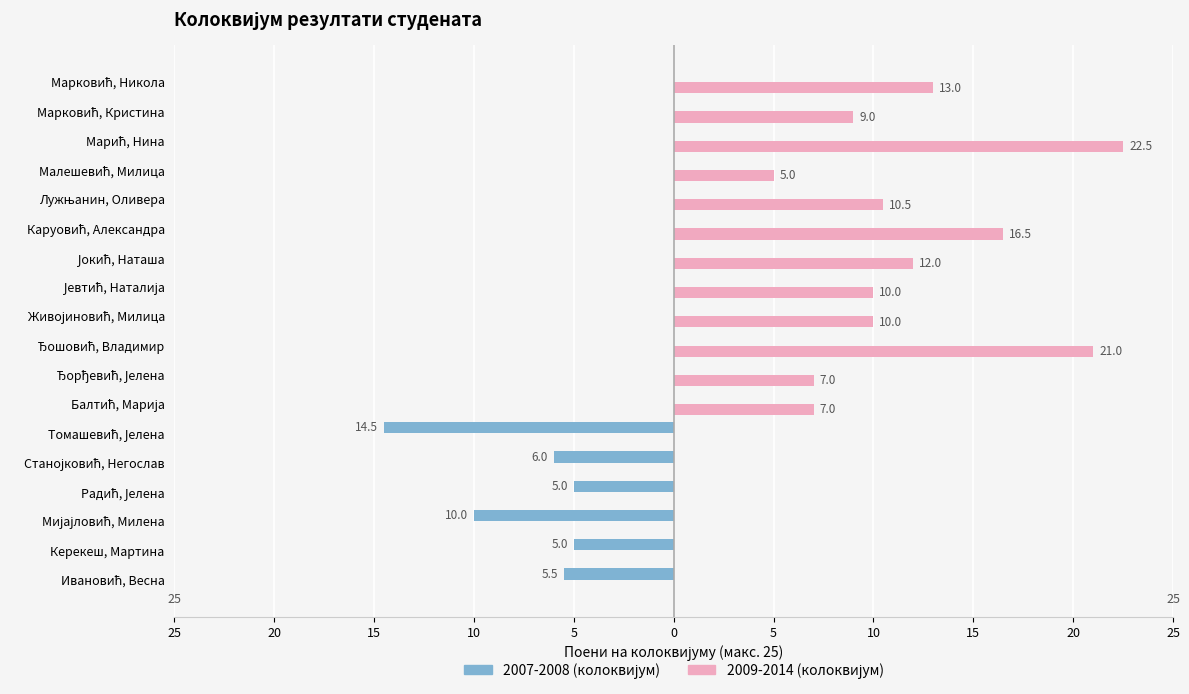

What is the label of the 5th bar from the right?

Лужњанин, Оливера